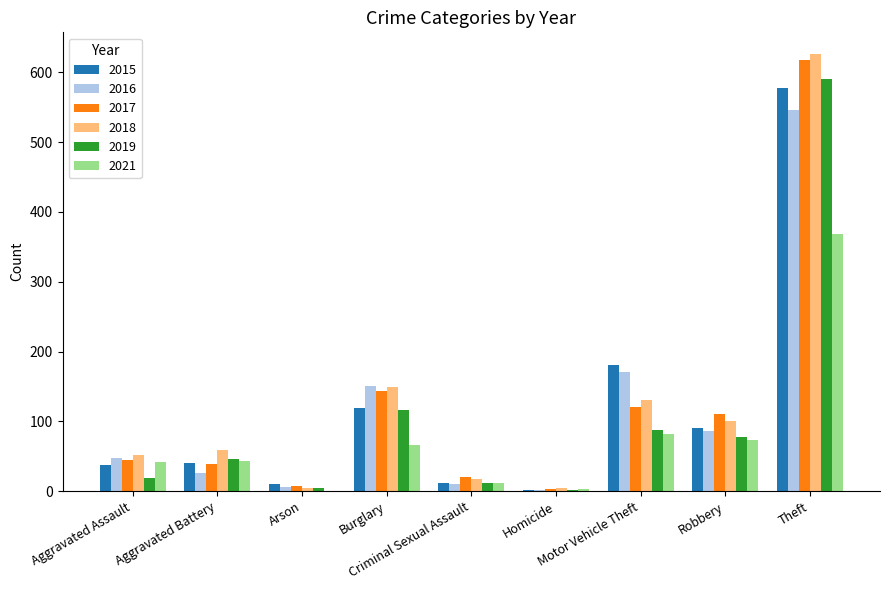

How many categories are shown in the chart?

9